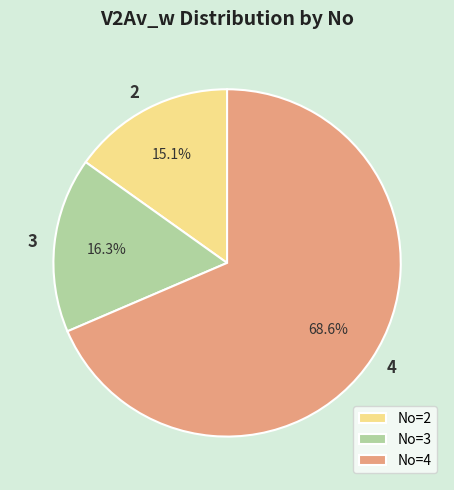

The 2 slice represents 25% of the pie. True or false?

False